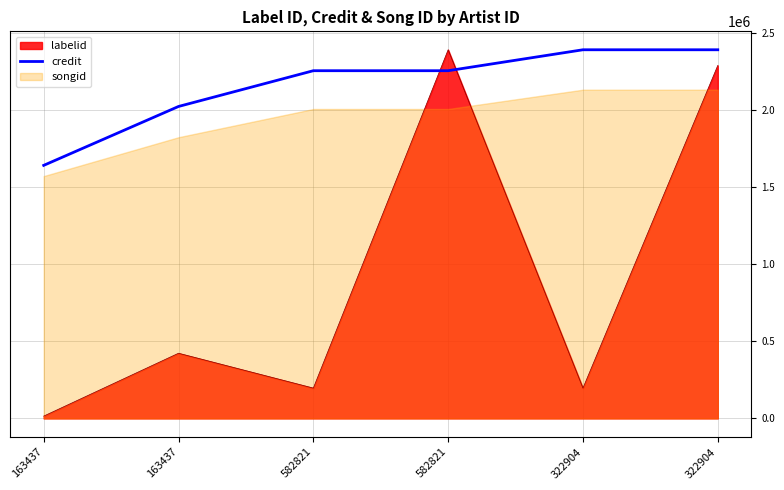

True or false: the data shows 2388249 at 322904.

True